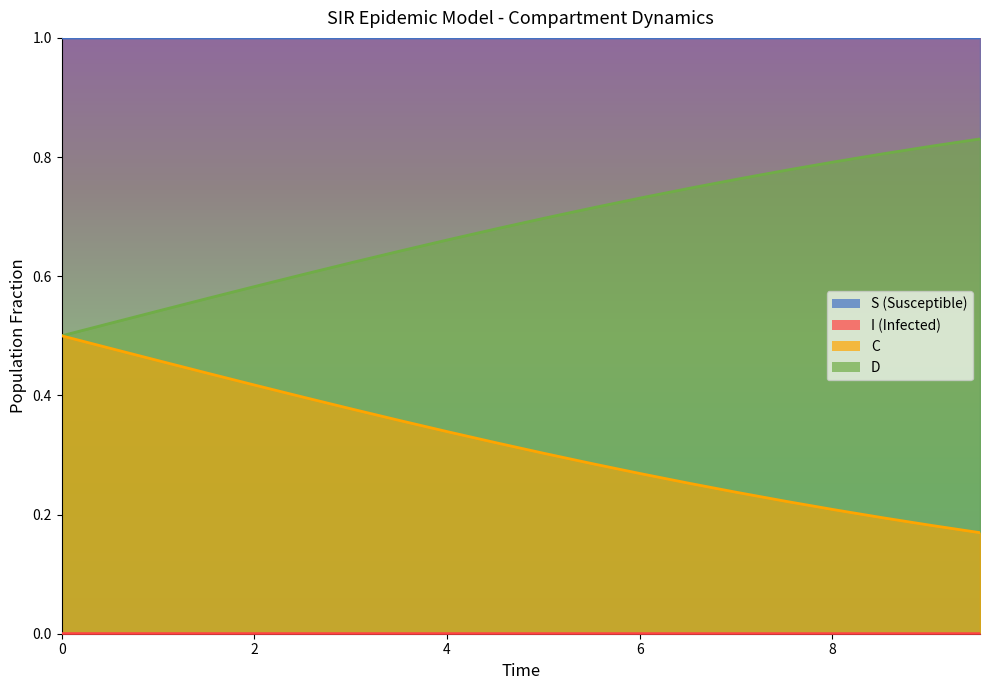

How many C values are between 0 and 1?

20